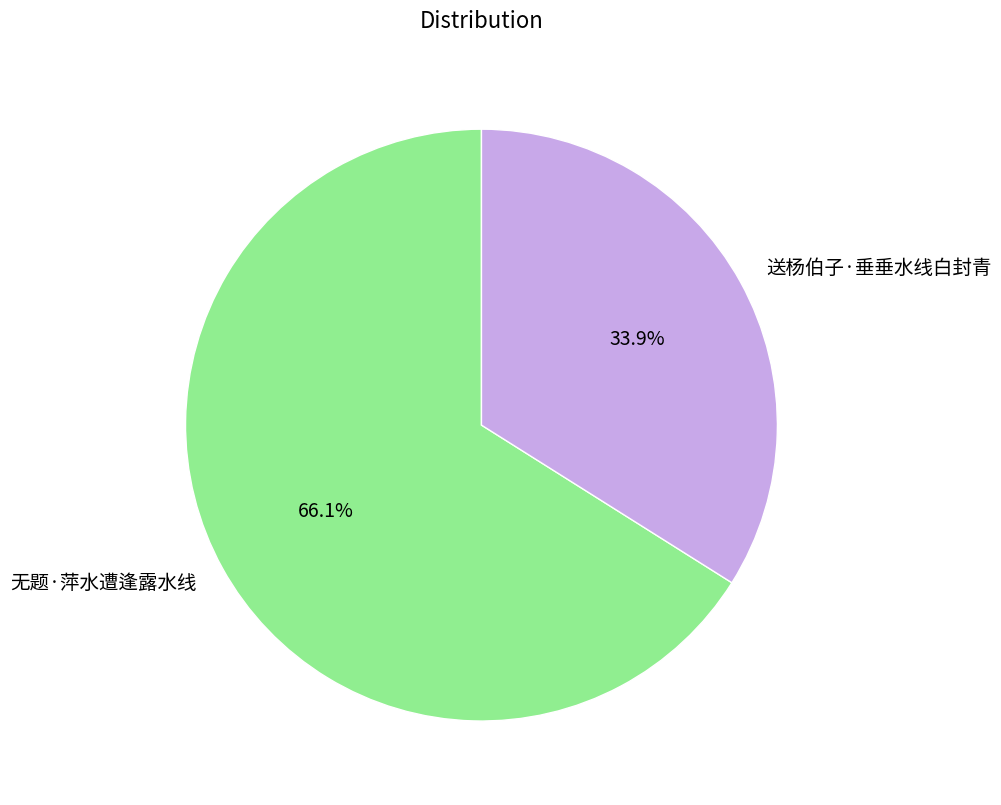

To the nearest percent, what is the difference between the largest and smallest slice percentages?

32%